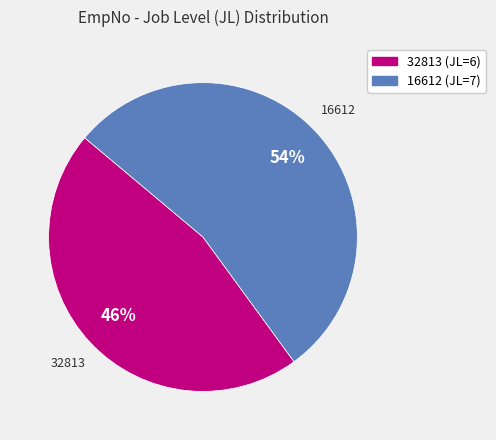

What percentage is the 16612 slice, to the nearest percent?

54%